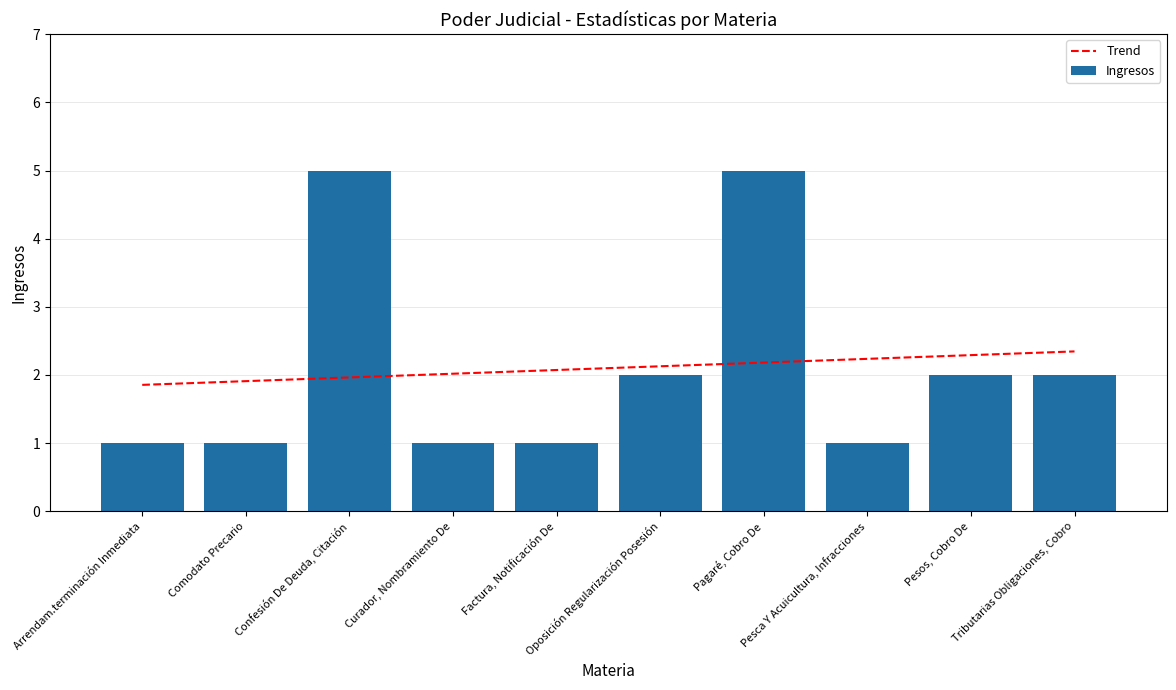

What is the label of the 3rd bar from the right?

Pesca Y Acuicultura, Infracciones